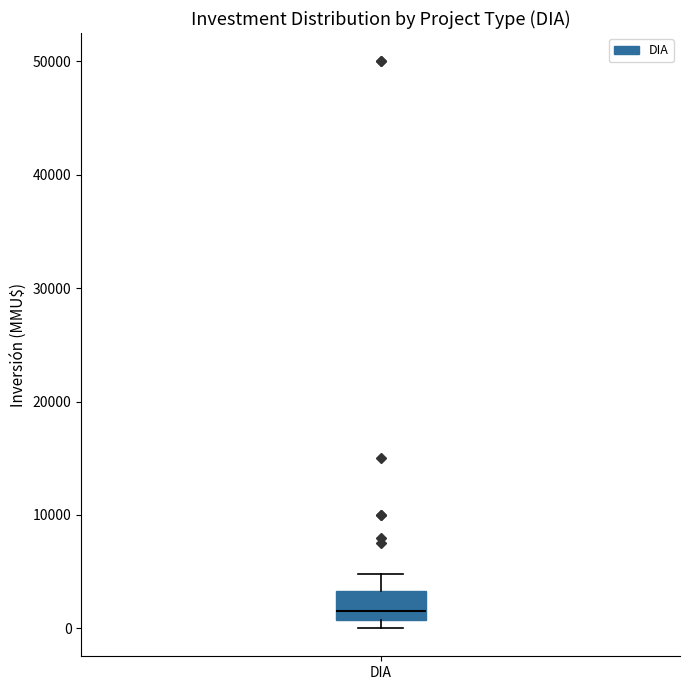

Transcribe this box plot: give where the median line is, the range the box spans, and where the two whiskers end, as read against the y-axis. The values are not printed on the chart, so give them approximately, as read against the axis.

median 2000, box 1000 to 3000, whiskers 0 to 5000